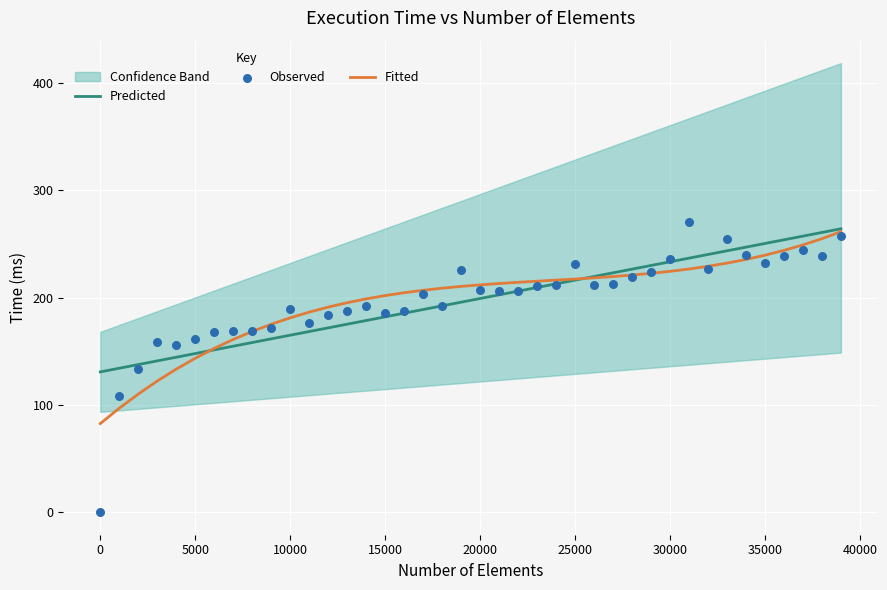

What is the minimum value for Predicted?

130.9